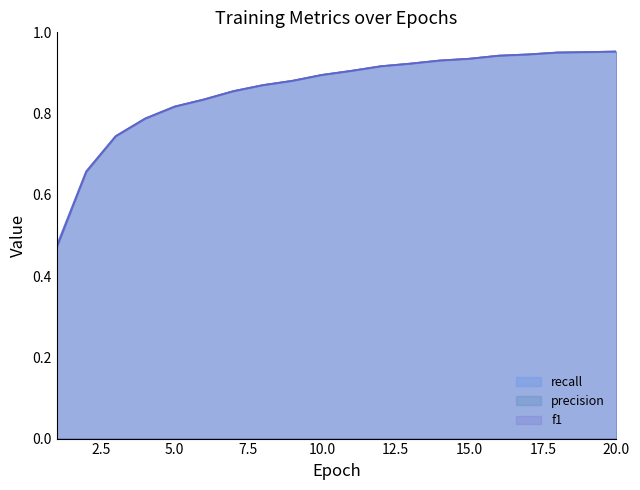

The value of loss at 2 is 0.7. True or false?

True